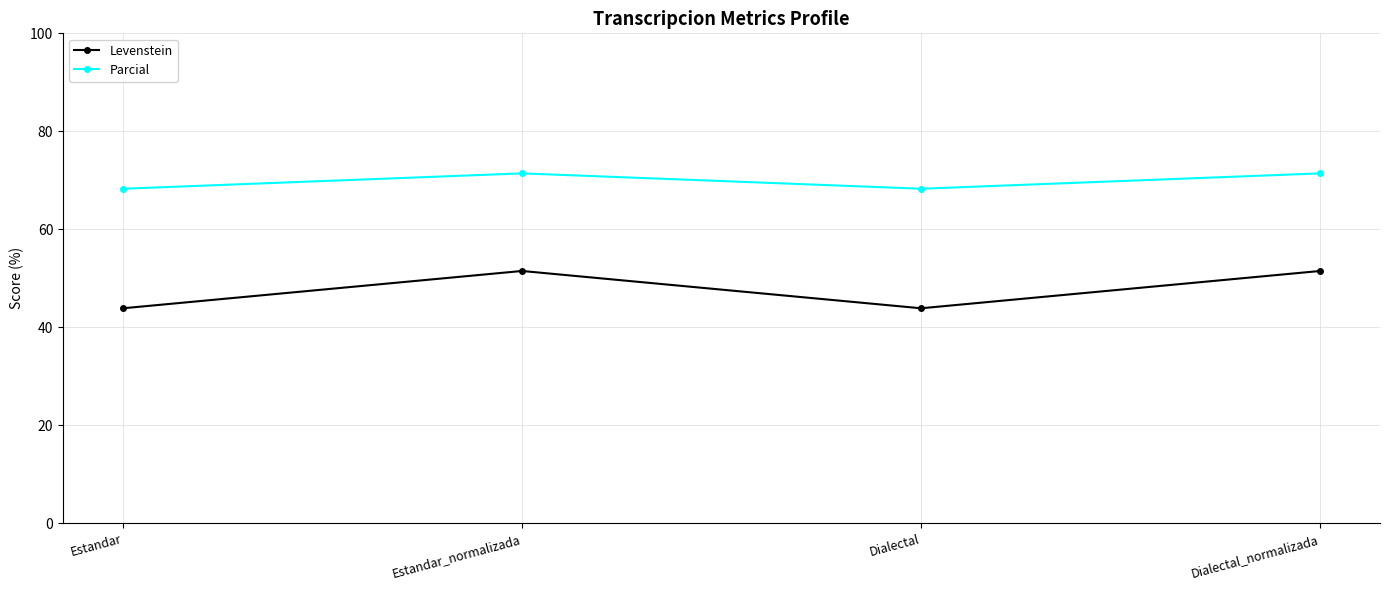

Reading left to right, transcribe all the data shown in this chart.

Levenstein: Estandar=43.9	Estandar_normalizada=51.5	Dialectal=43.9	Dialectal_normalizada=51.5
Parcial: Estandar=68.3	Estandar_normalizada=71.4	Dialectal=68.3	Dialectal_normalizada=71.4